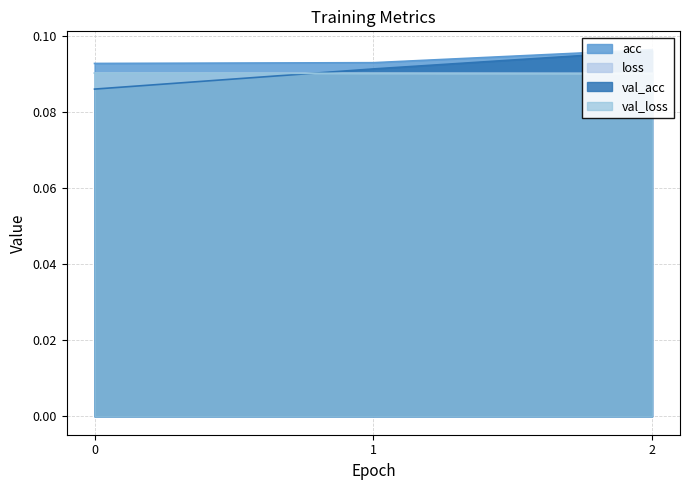

The value of val_loss at 2 is 0.0. True or false?

False